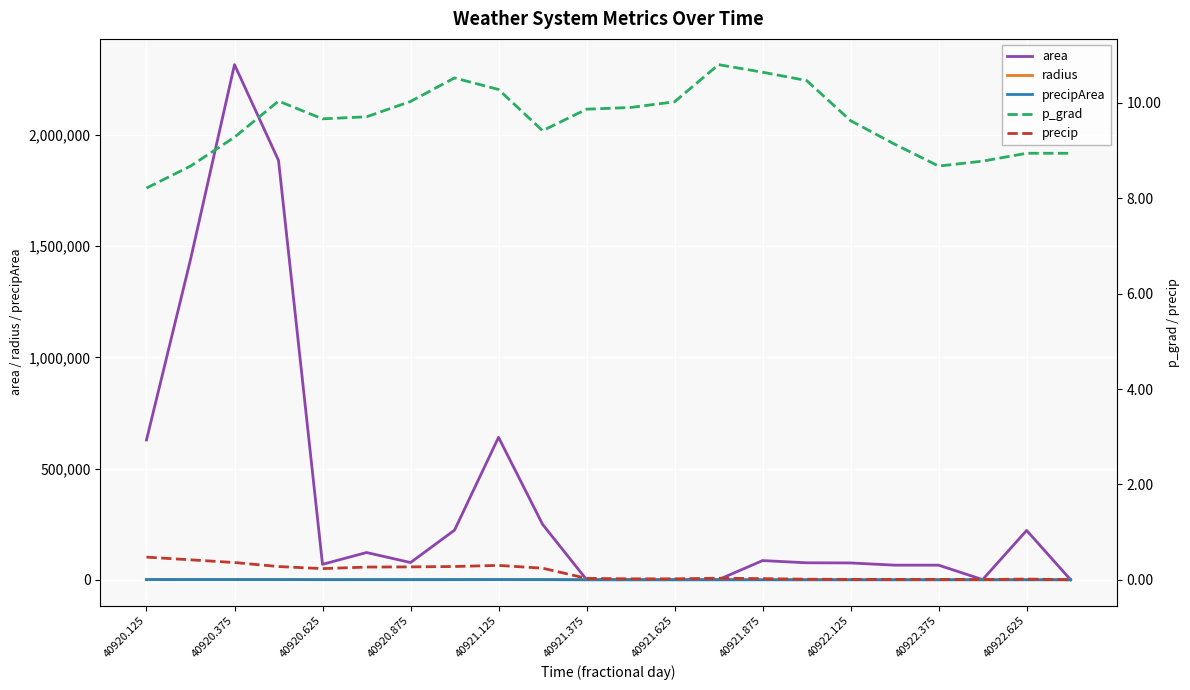

Rank the categories by p_grad value from highest to lowest.

13, 14, 40921.875, 15, 40922.125, 40920.875, 40921.625, 12, 11, 40922.625, 40921.375, 40921.125, 16, 40922.375, 40920.625, 17, 20, 21, 19, 18, 40920.375, 40920.125